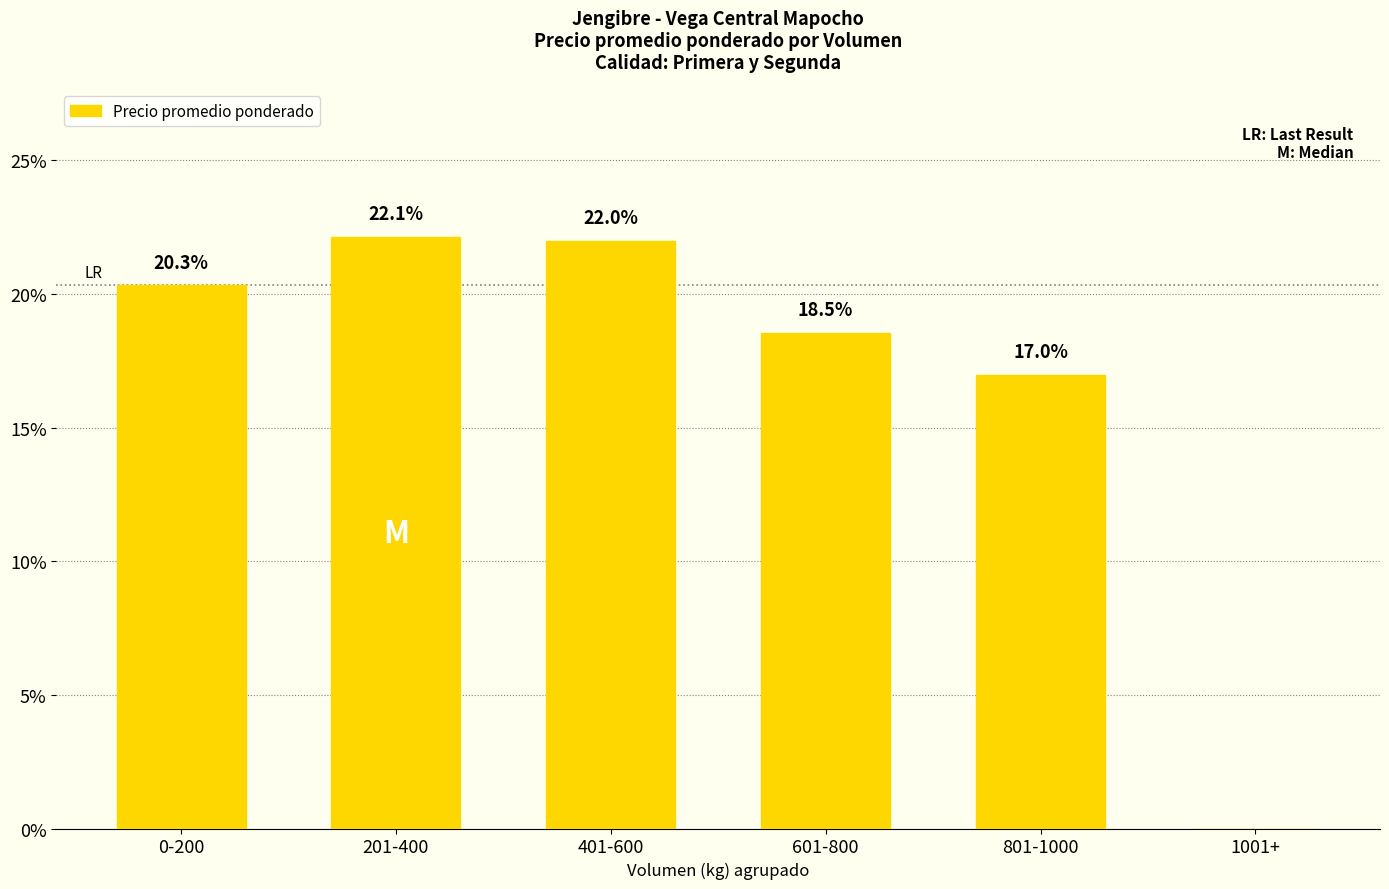

Are the bars horizontal?

No